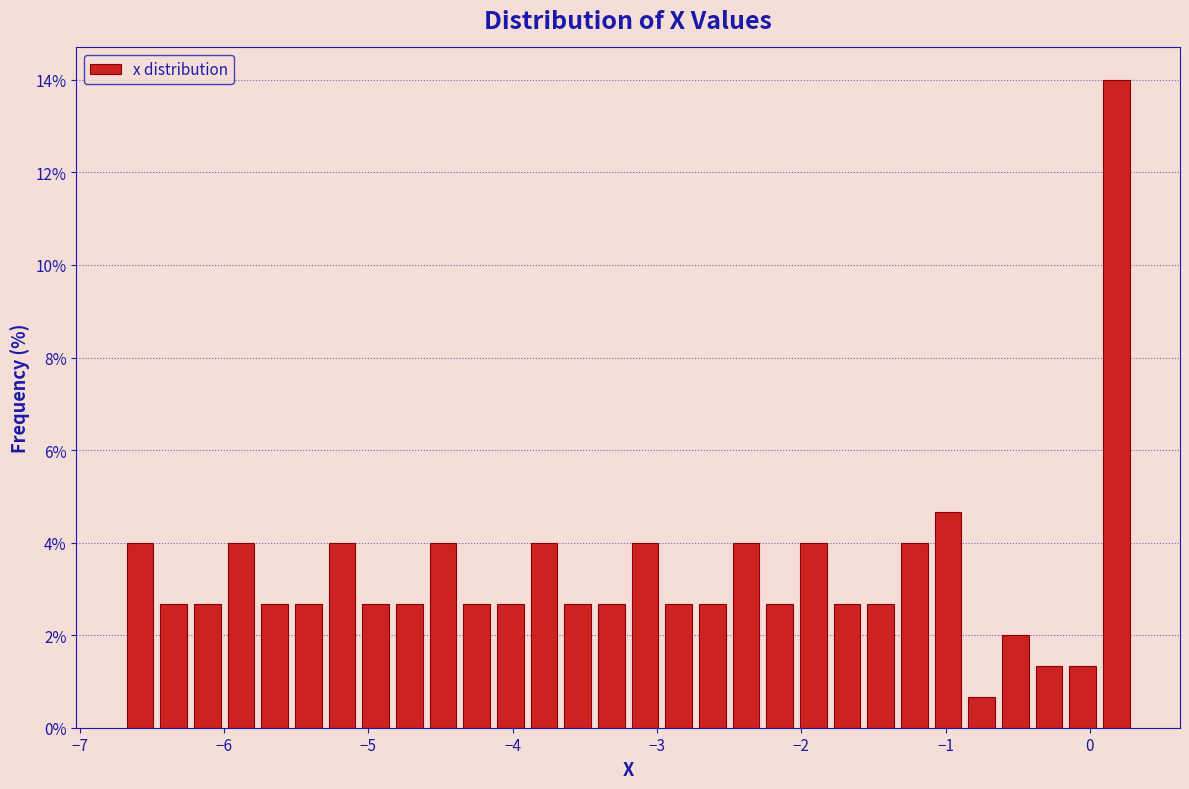

Around what value on the x-axis is the tallest bar? Give the approximate position of its centre, as read against the axis.

0.2